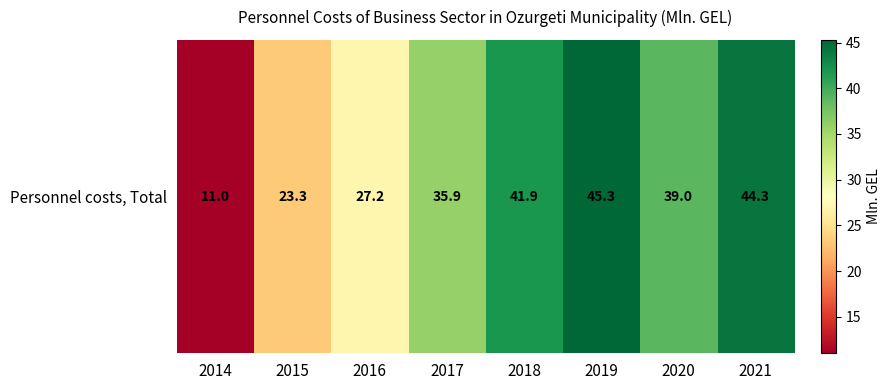

What is the difference between the values at 2014 and 2019?

34.3